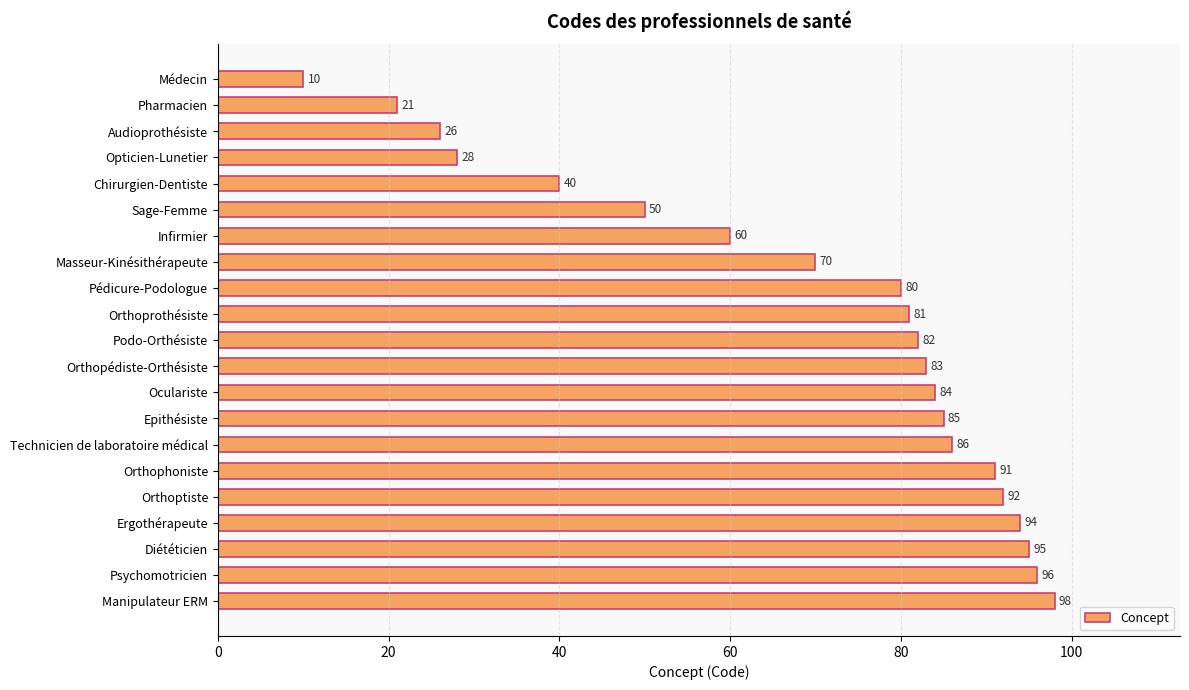

How many data points are less than 82?

10